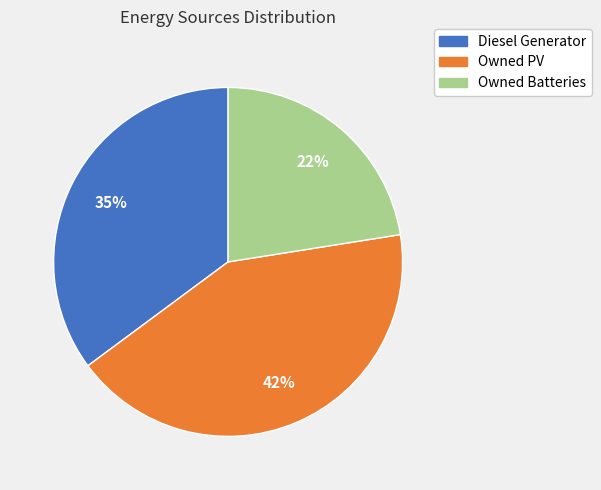

What percentage is the Owned Batteries slice, to the nearest percent?

22%